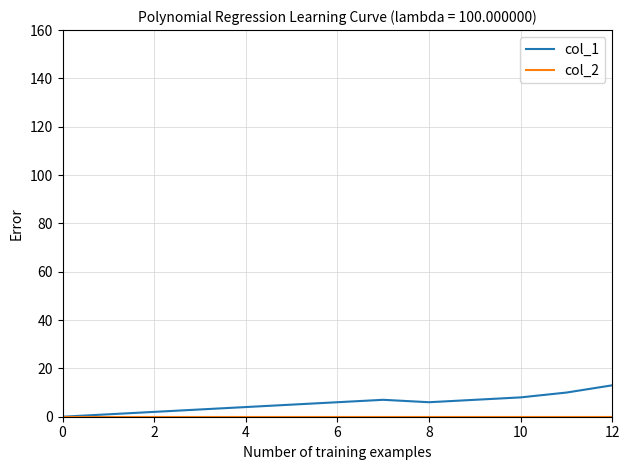

Which series has the largest range (max minus min)?

col_1